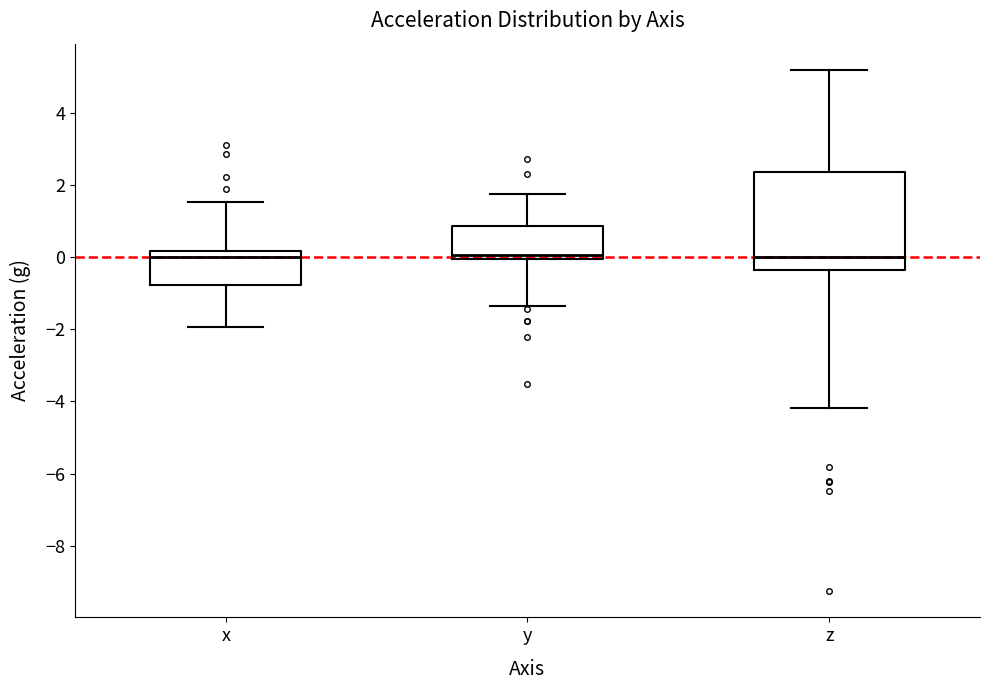

Reading left to right, read every box against the y-axis: the position of its median line, the range the box covers, and the ends of its whiskers. The values are not printed on the chart, so give them approximately, as read against the axis.

x: median 0.0, box -0.8 to 0.2, whiskers -2.0 to 1.6
y: median 0.0 (just above the box's lower edge), box 0.0 to 0.8, whiskers -1.4 to 1.8
z: median 0.0, box -0.4 to 2.4, whiskers -4.2 to 5.2